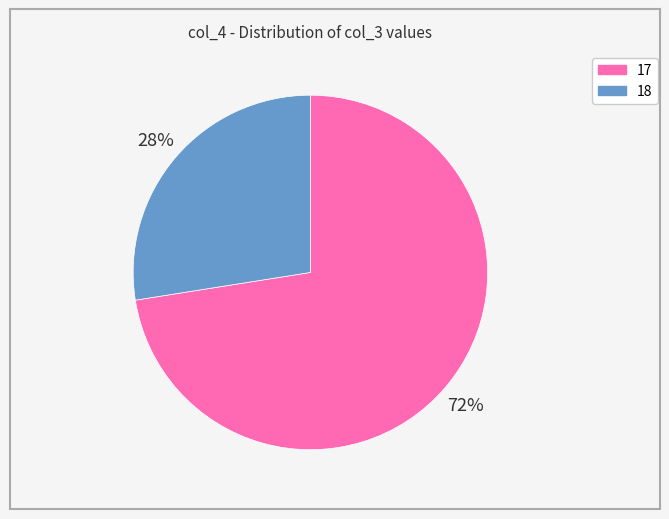

How many segments does this pie chart have?

2